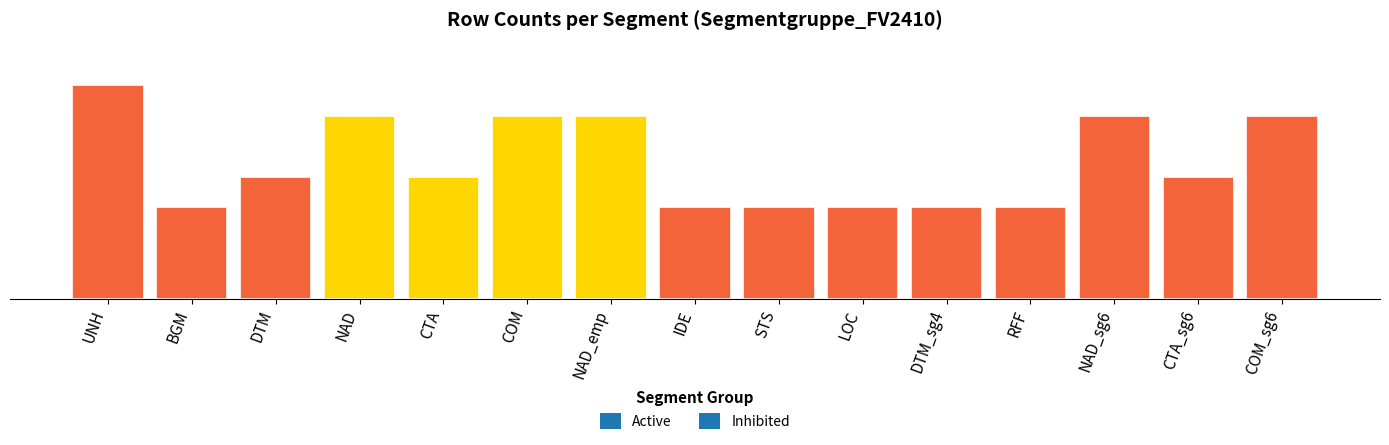

Which category has the highest value across all series?

UNH